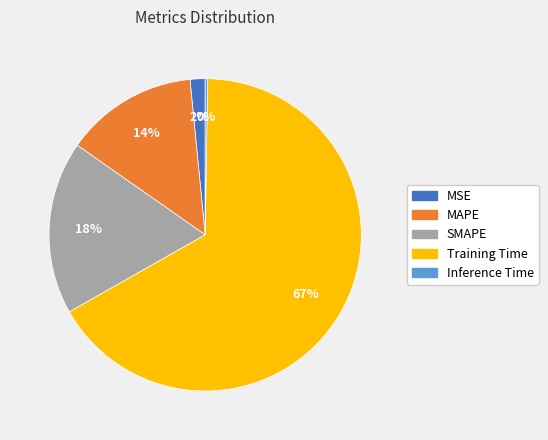

Combined, do MSE and SMAPE account for over 50%?

No